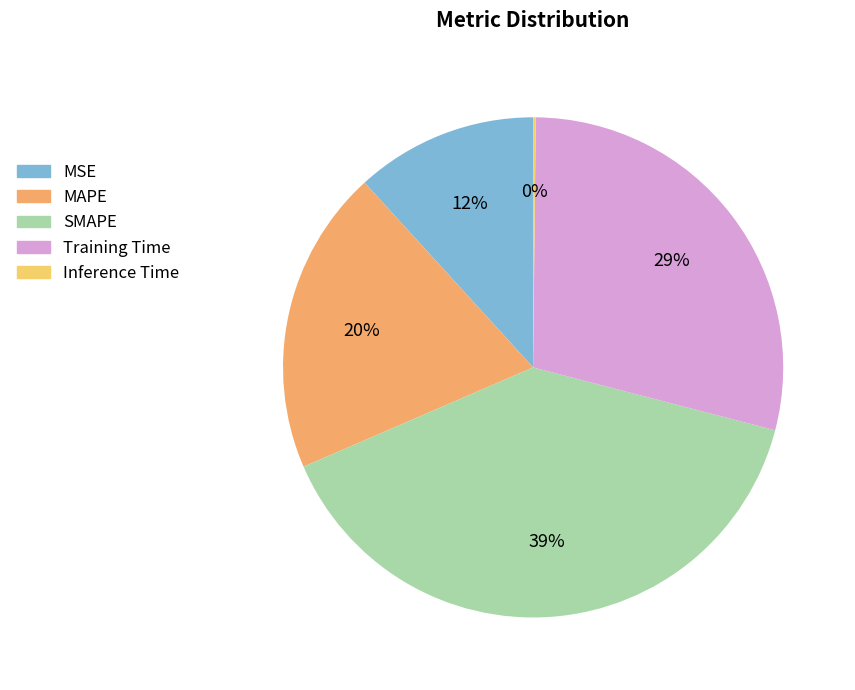

The SMAPE slice represents 39% of the pie. True or false?

True